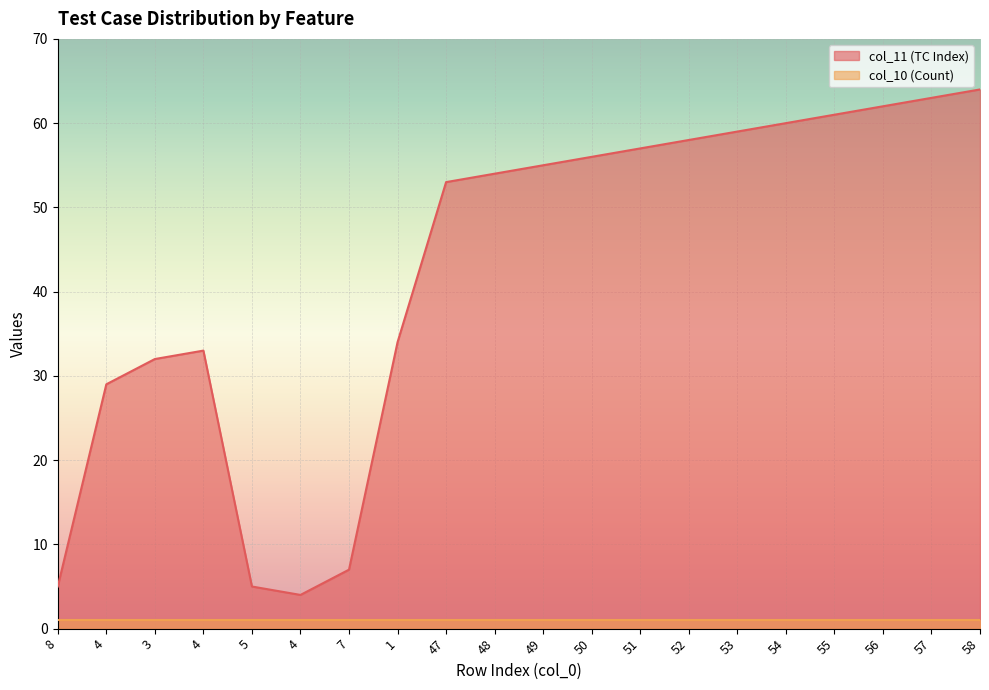

How many values exceed 55?

9